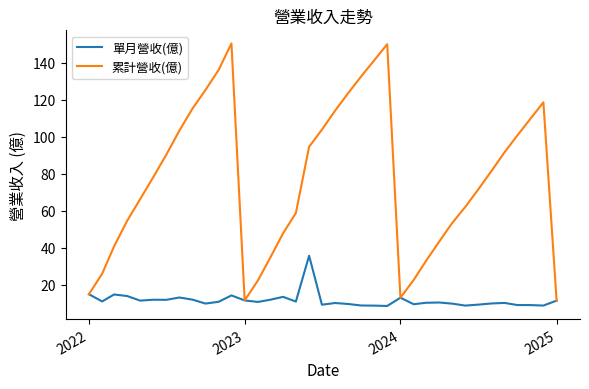

Which series has the largest range (max minus min)?

累計營收(億)